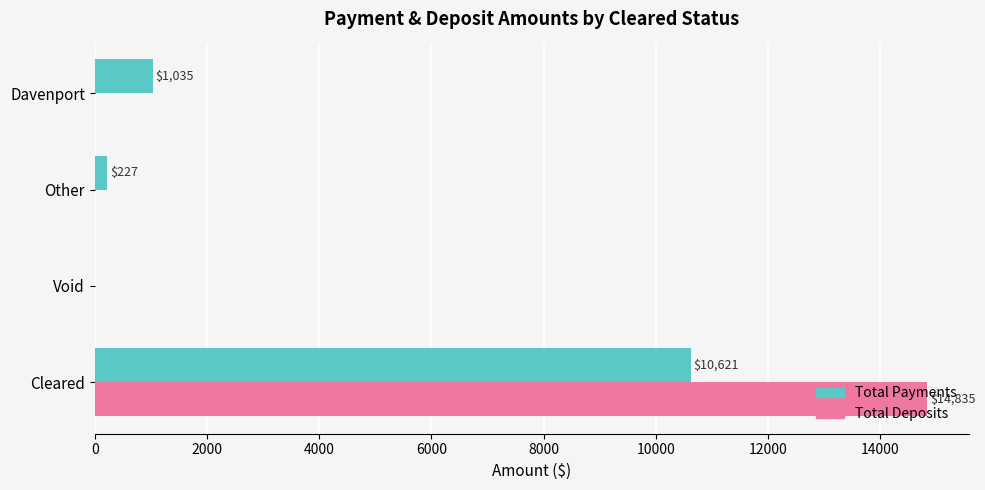

Read the Total Payments value at Davenport.

1035.0